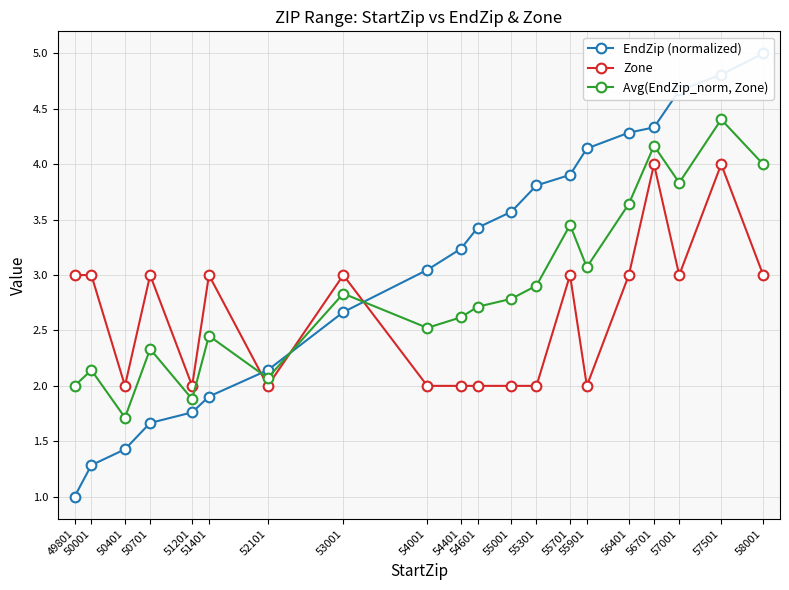

At which label is Avg(EndZip_norm, Zone) closest to 3?

55901